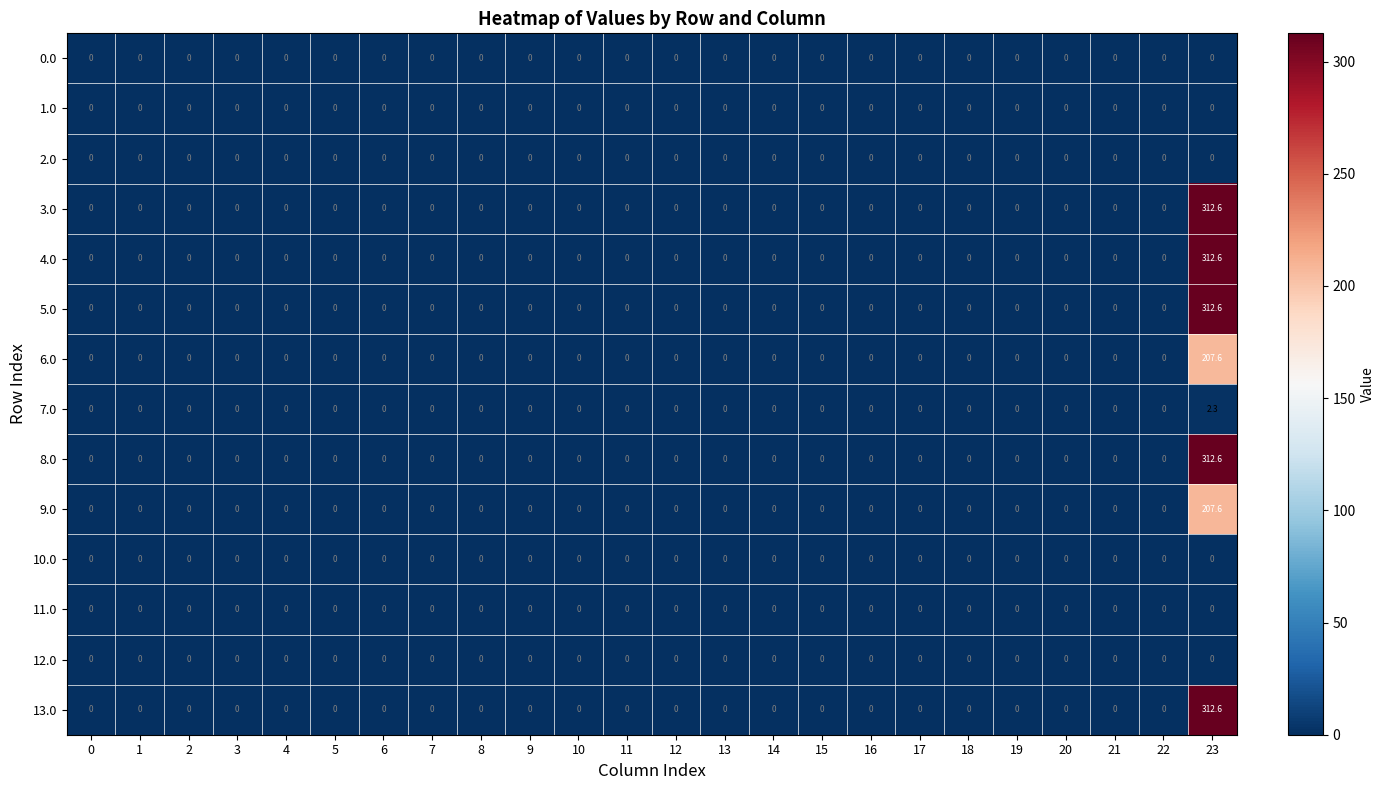

What is the sum of all 4.0 values?

312.6